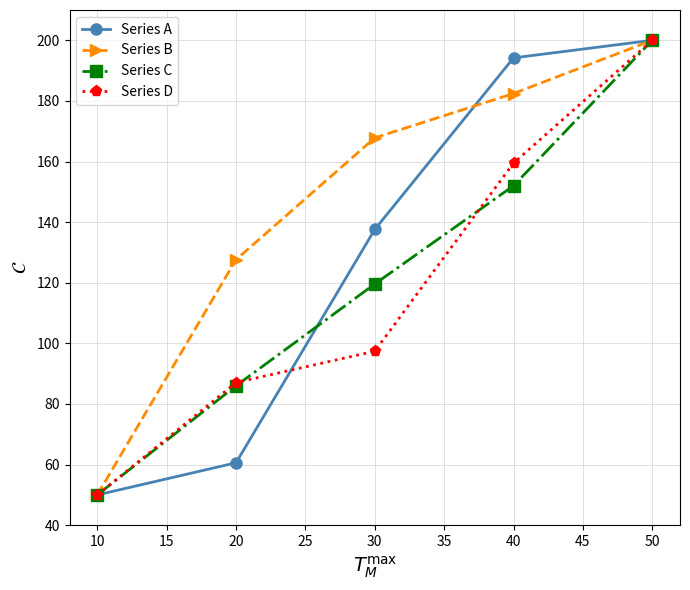

How many data points in Series A are above 137?

3